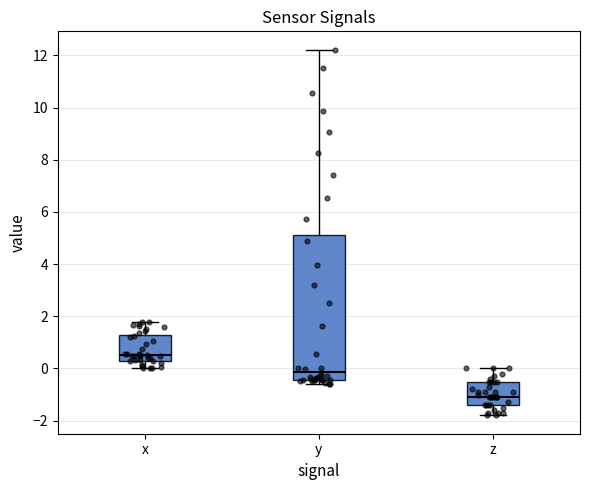

Reading left to right, read every box against the y-axis: the position of its median line, the range the box covers, and the ends of its whiskers. The values are not printed on the chart, so give them approximately, as read against the axis.

x: median 0.6, box 0.4 to 1.2, whiskers 0.0 to 1.8
y: median -0.2, box -0.4 to 5.2, whiskers -0.6 to 12.2
z: median -1.2, box -1.4 to -0.6, whiskers -1.8 to 0.0